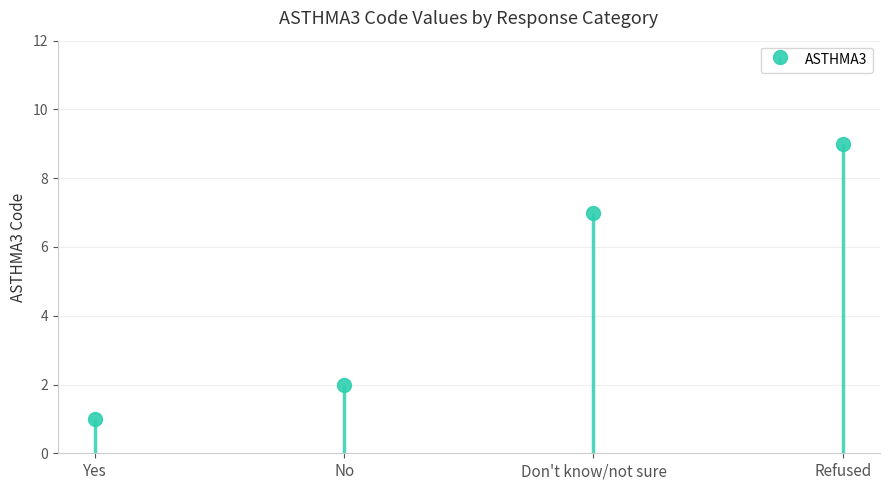

What is the difference between the values at Refused and Yes?

8